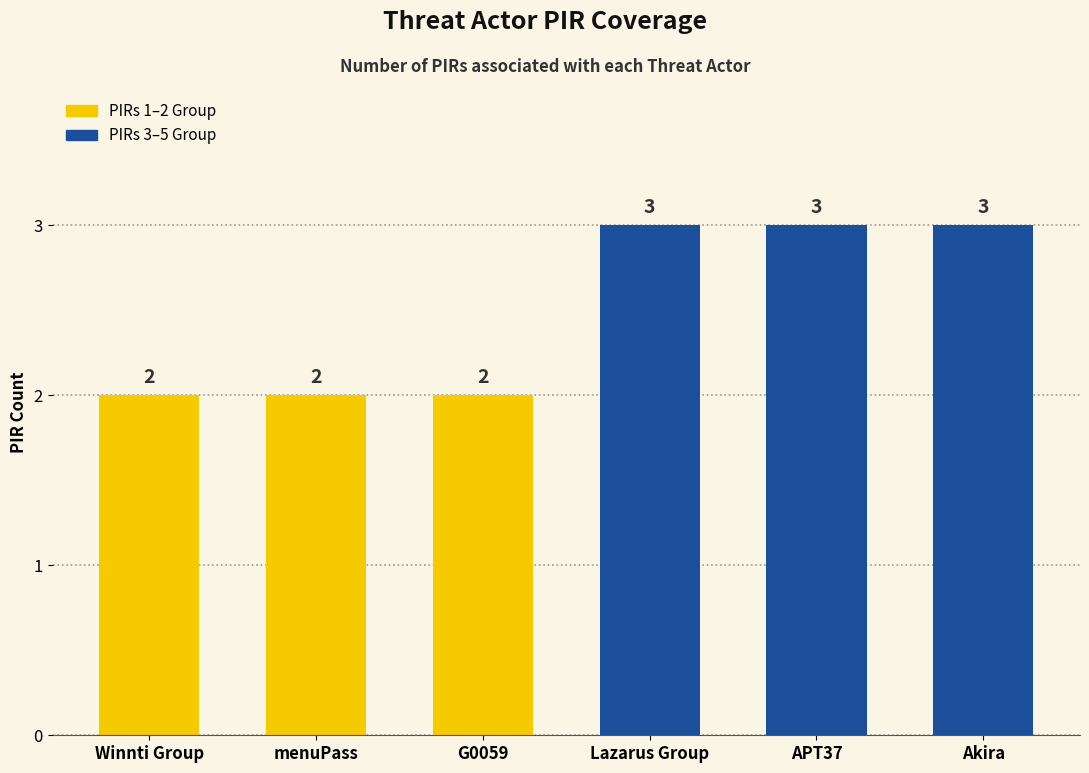

Approximately how many times larger is the value at Lazarus Group compared to G0059?

1.5